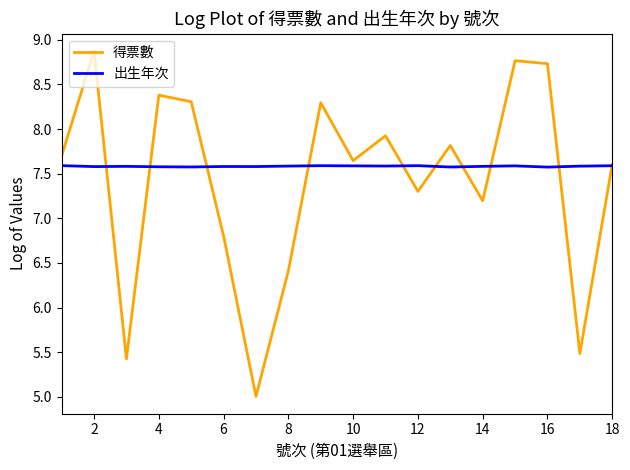

What is the minimum value shown in the chart?

5.0